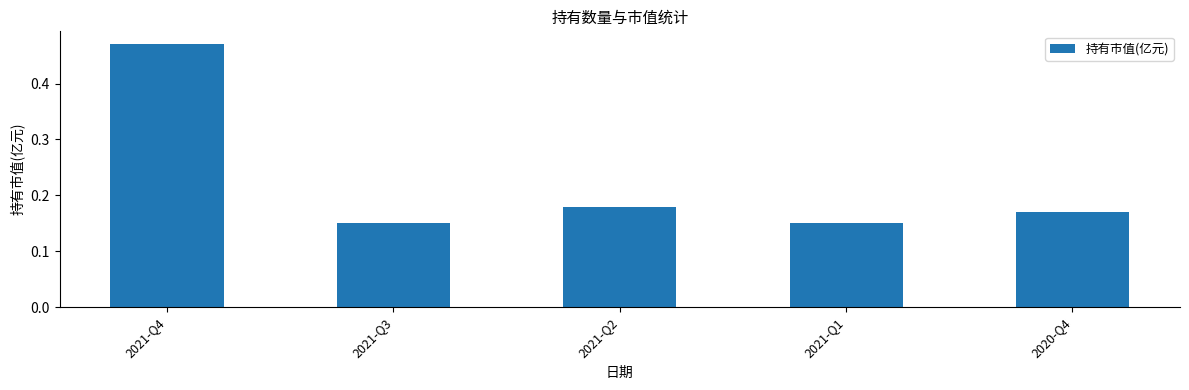

What position from the right is 2020-Q4?

1